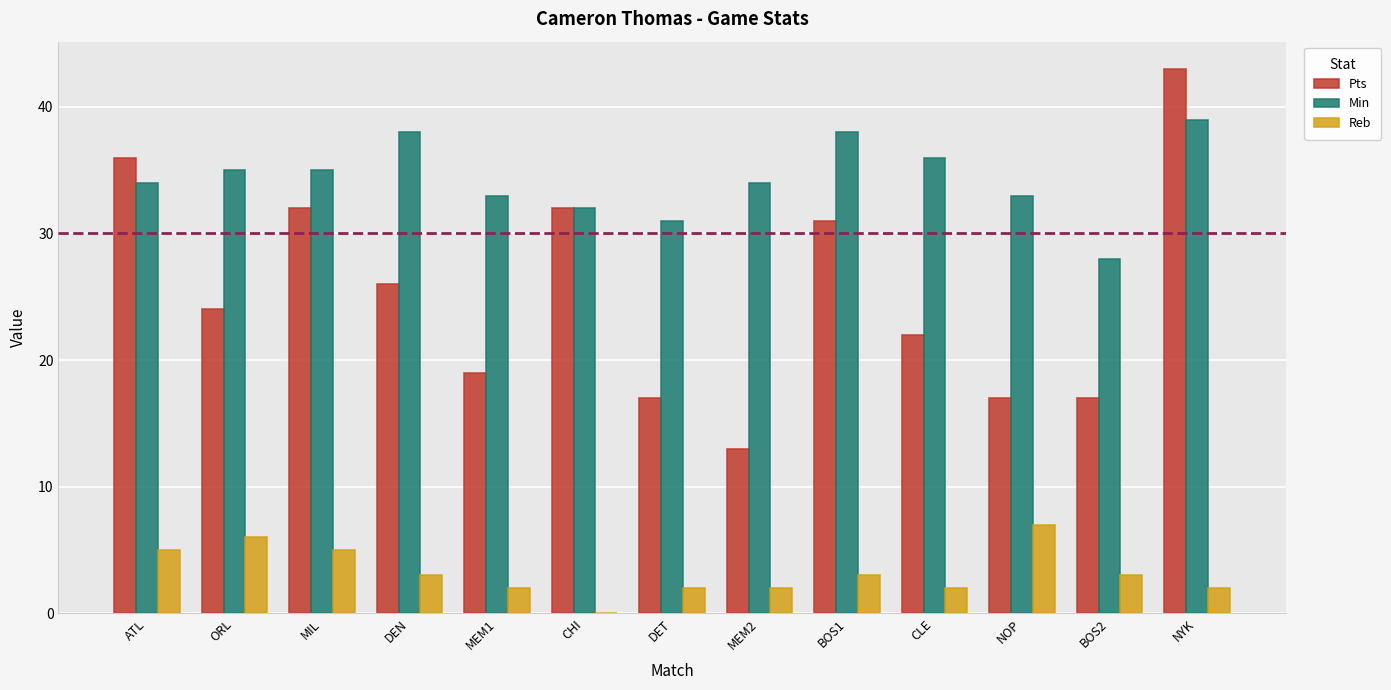

What is the difference between the Min values at CHI and BOS1?

6